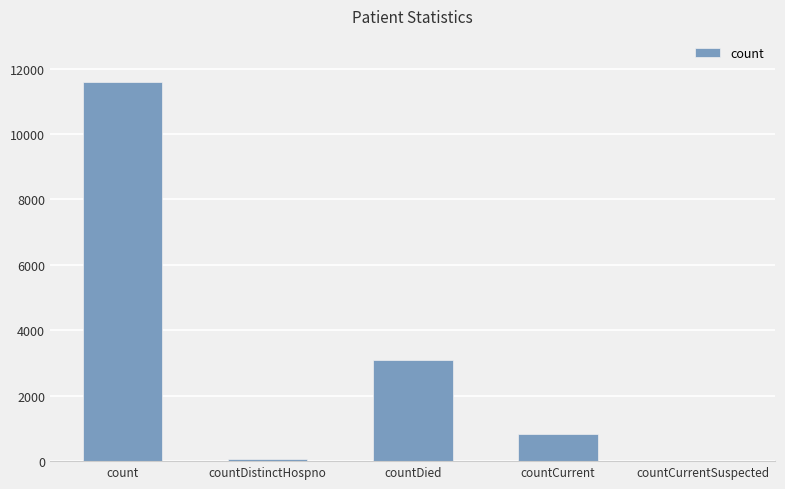

Where does the data first go above 837?

count